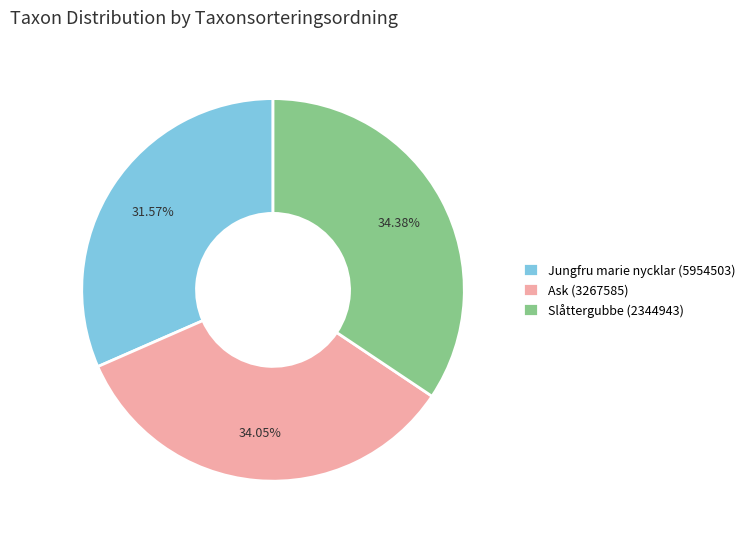

What is the smallest slice in the pie chart?

Jungfru marie nycklar (5954503)